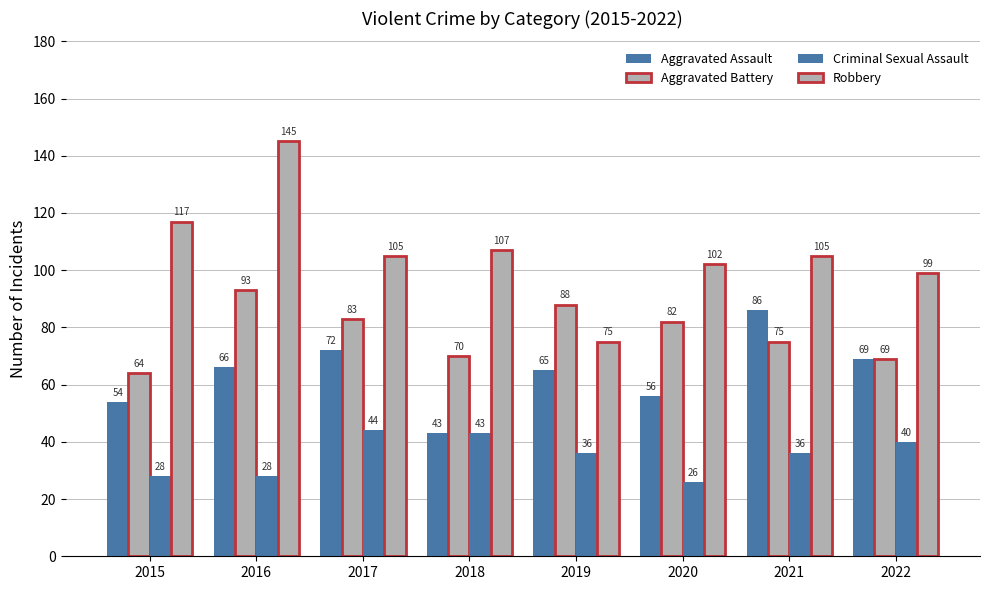

How many groups of bars are there?

8